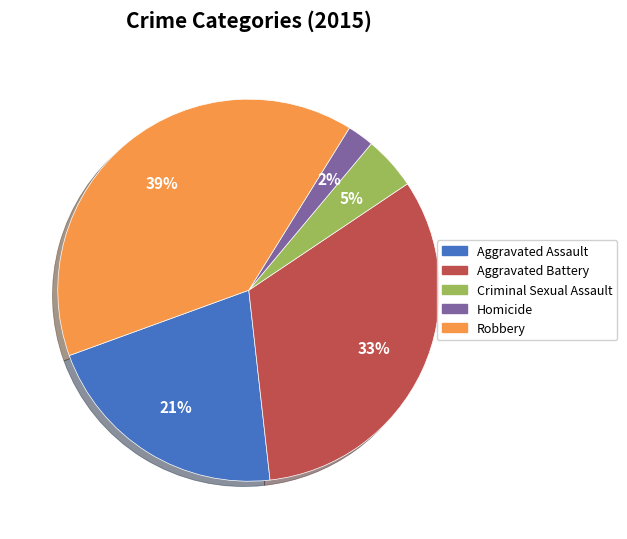

How many slices are in this pie chart?

5